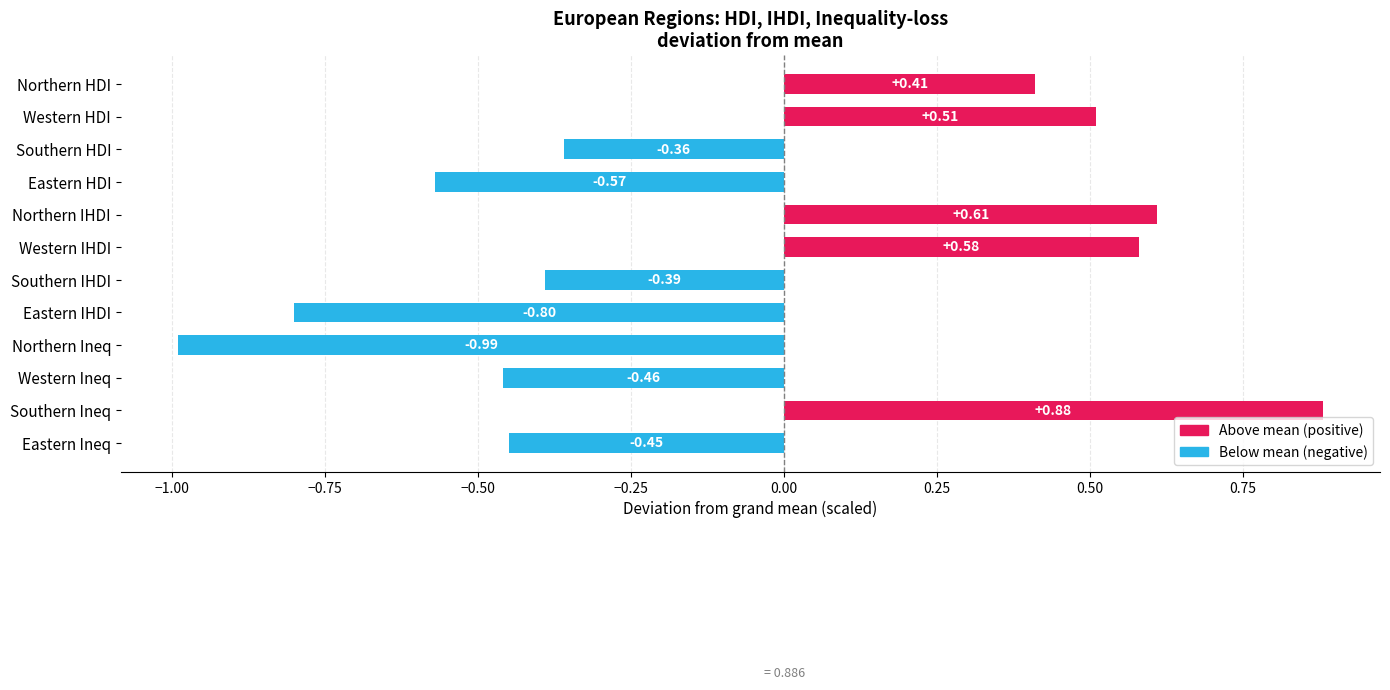

What is the label of the 7th bar from the top?

Southern IHDI